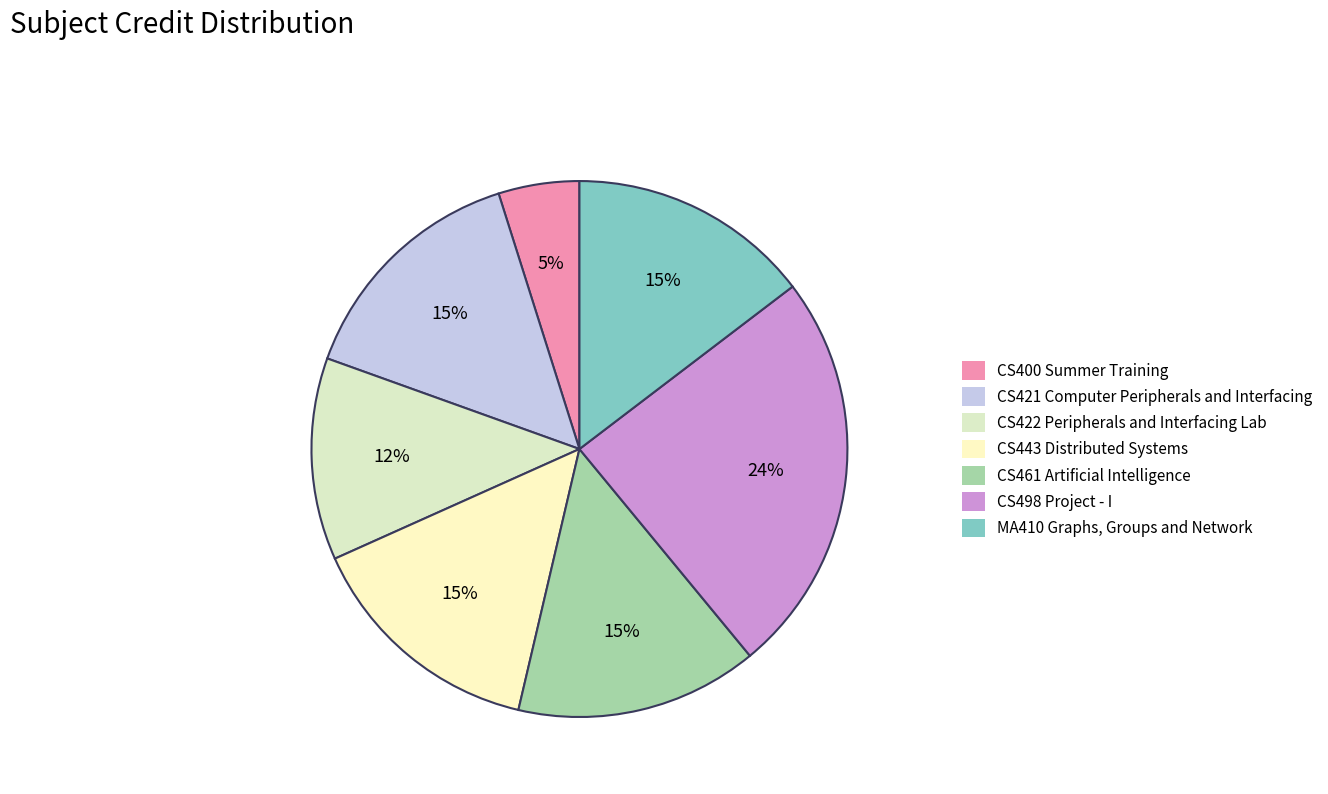

What is the ratio of the value at CS443 Distributed Systems to the value at MA410 Graphs, Groups and Network?

1.0